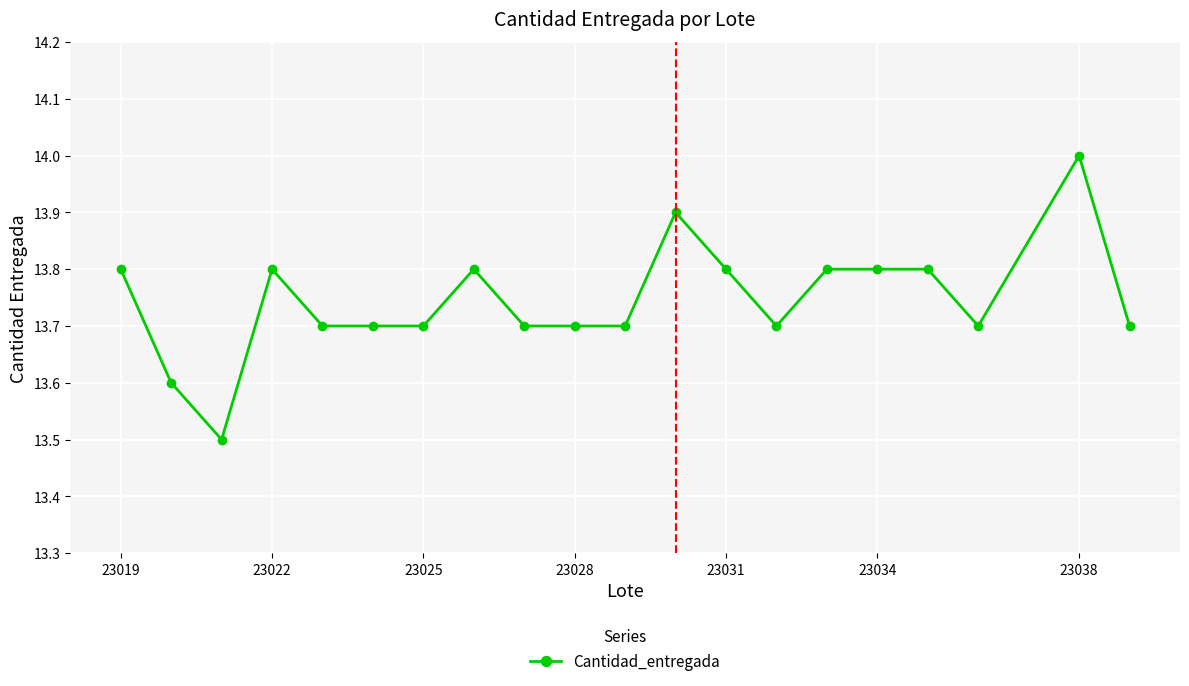

What is the difference between the maximum and minimum values?

0.5